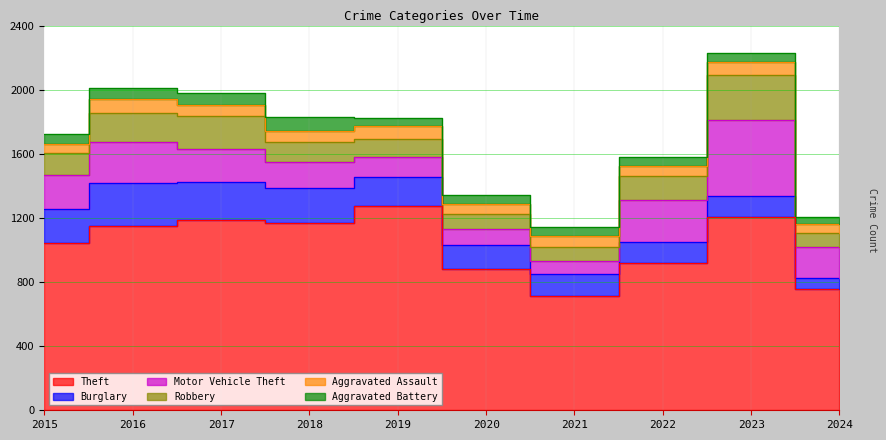

How many categories are shown in the chart?

10